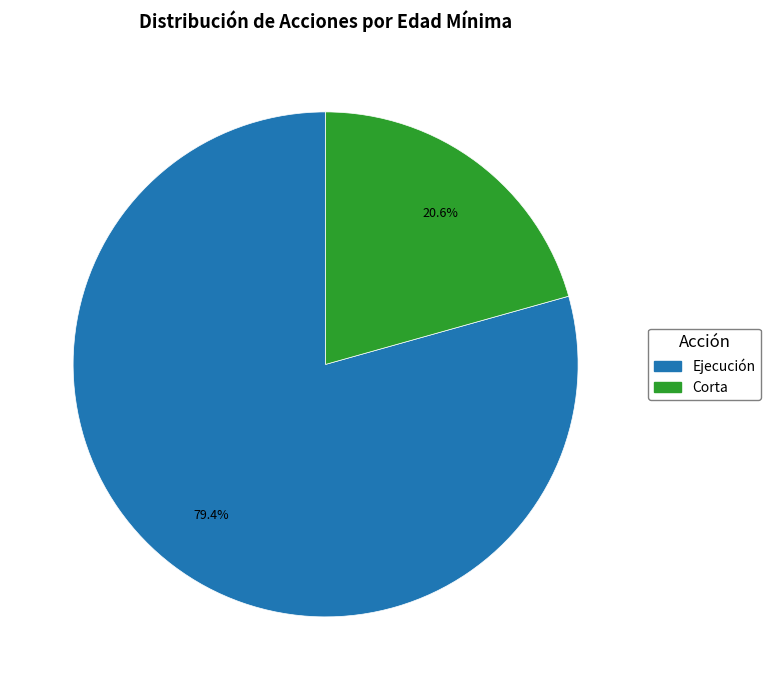

Does any single category account for the majority?

Yes